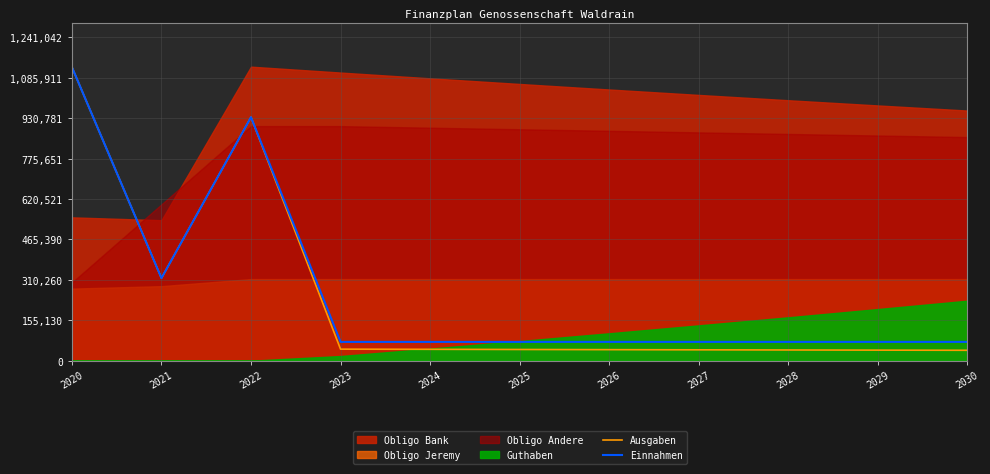

What is the maximum value for Ausgaben?

1126500.0